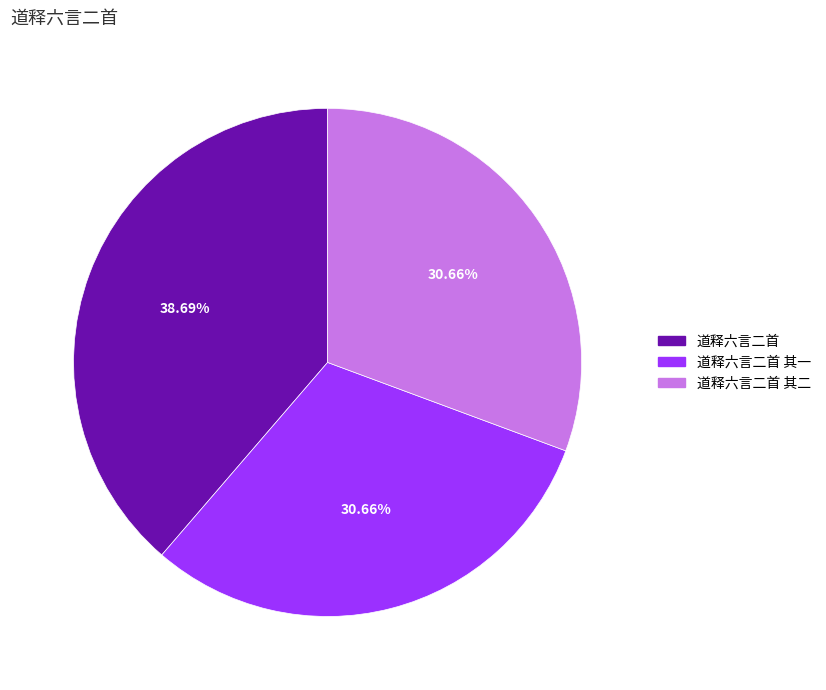

Is there any slice that represents more than half of the pie?

No